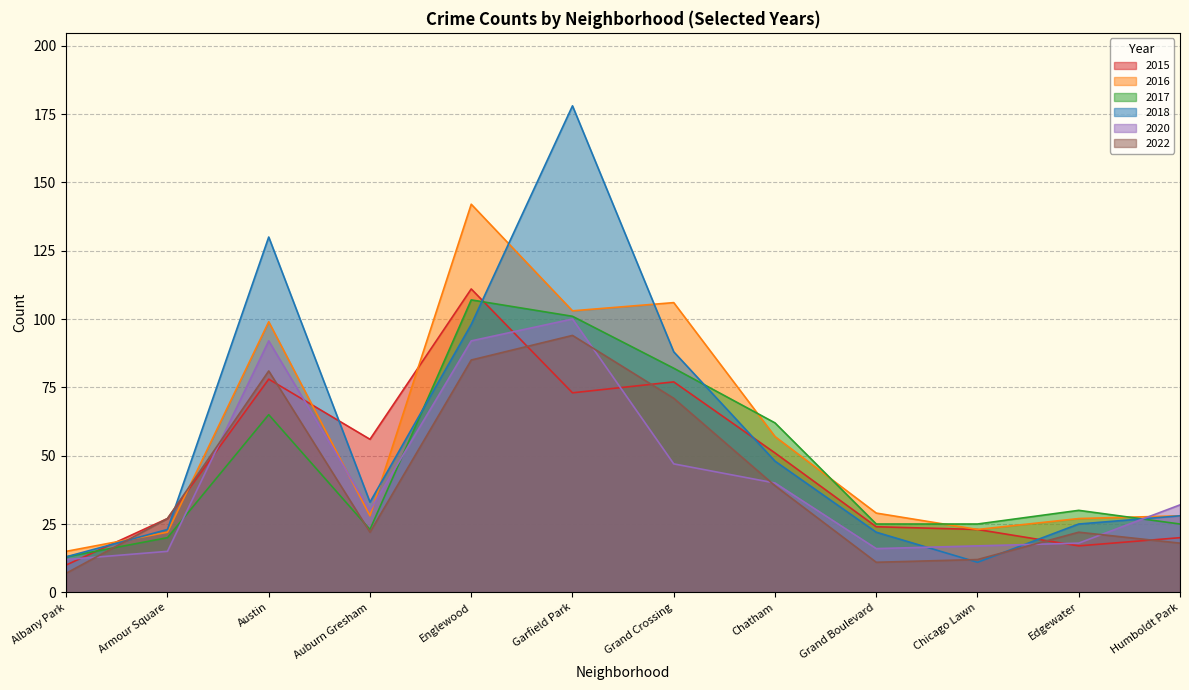

What is the difference between the maximum and minimum values in the 2017 series?

94